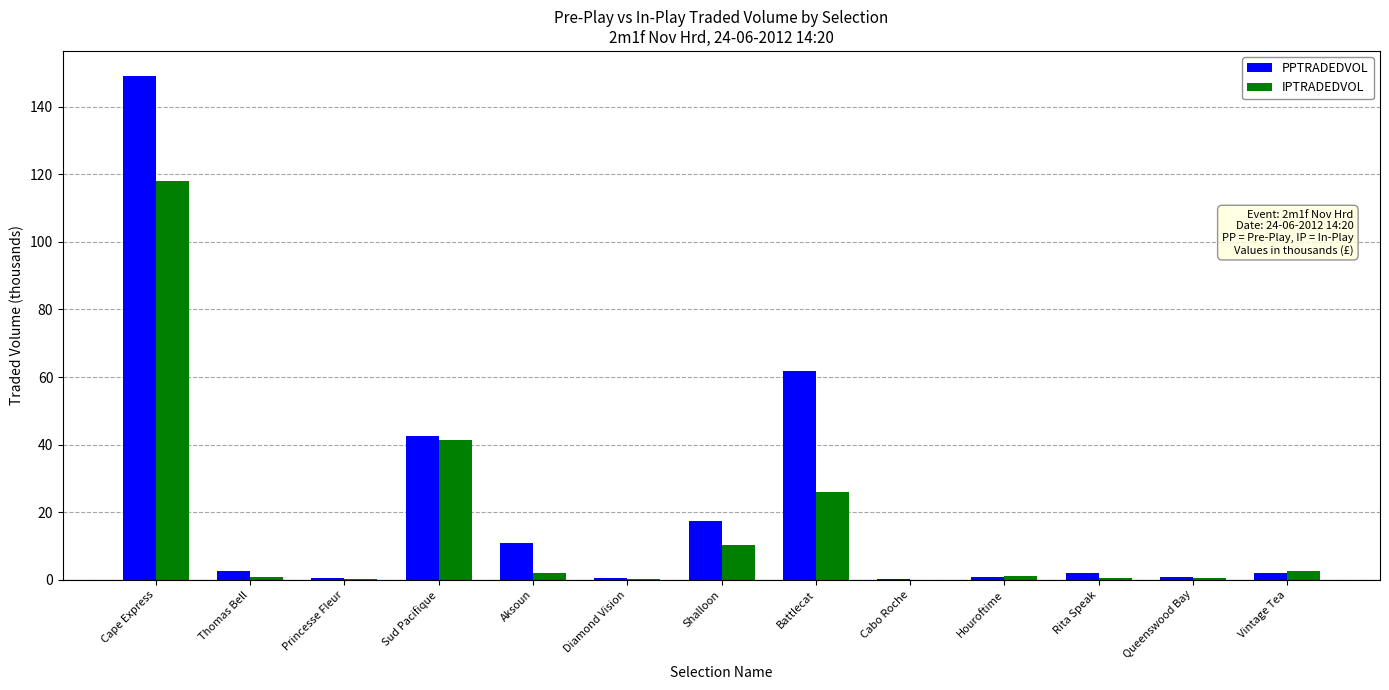

Is it true that PPTRADEDVOL equals 10.9 at Aksoun?

True